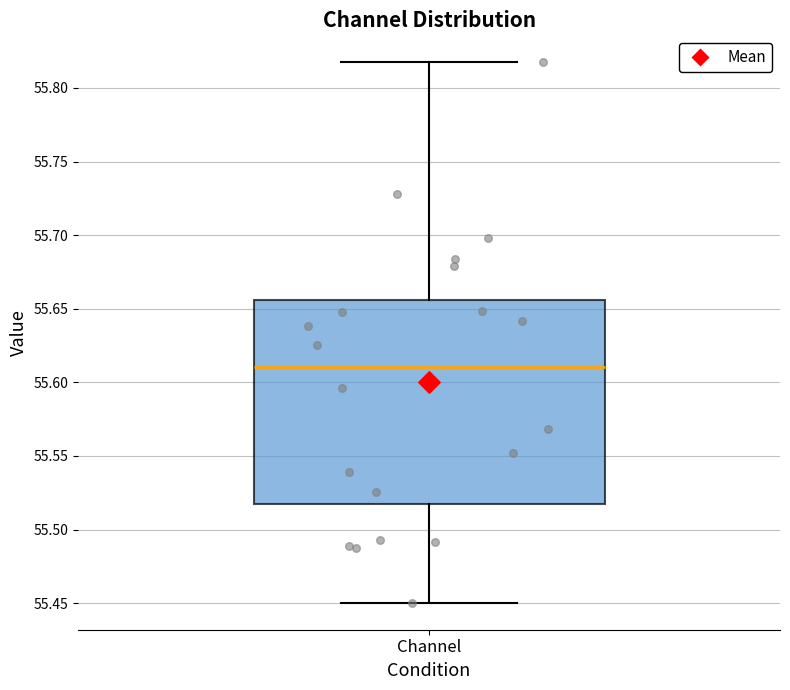

Where does the median line of the box for Channel sit on the y-axis? The values are not printed on the chart, so give them approximately, as read against the axis.

55.610